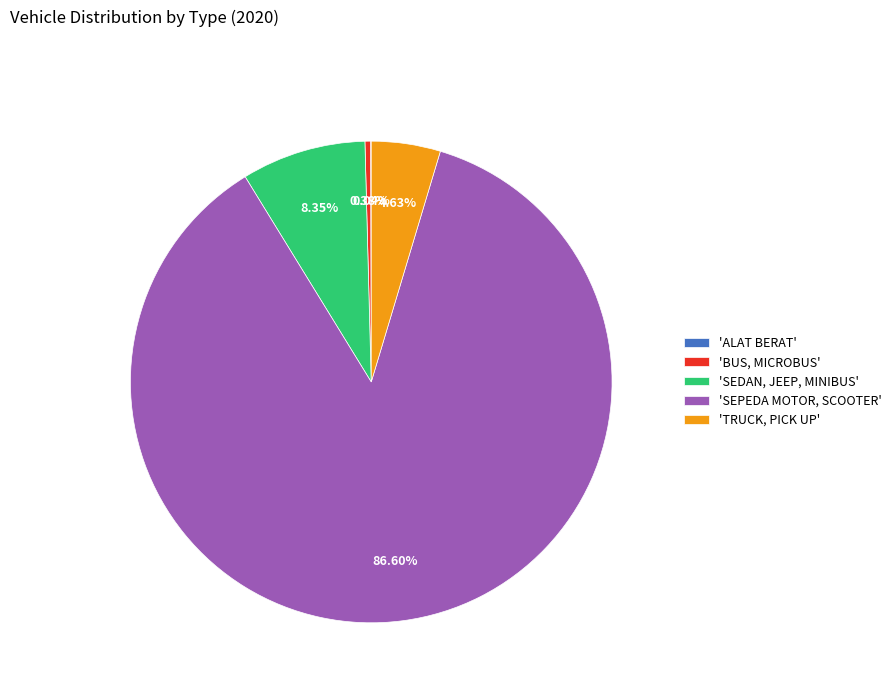

Which category has the biggest portion of the pie?

'SEPEDA MOTOR, SCOOTER'